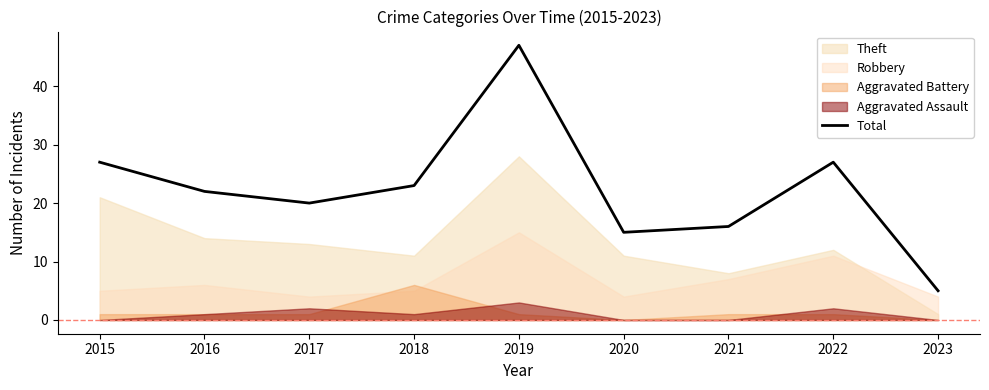

Which category has the lowest value in the Total series?

2023